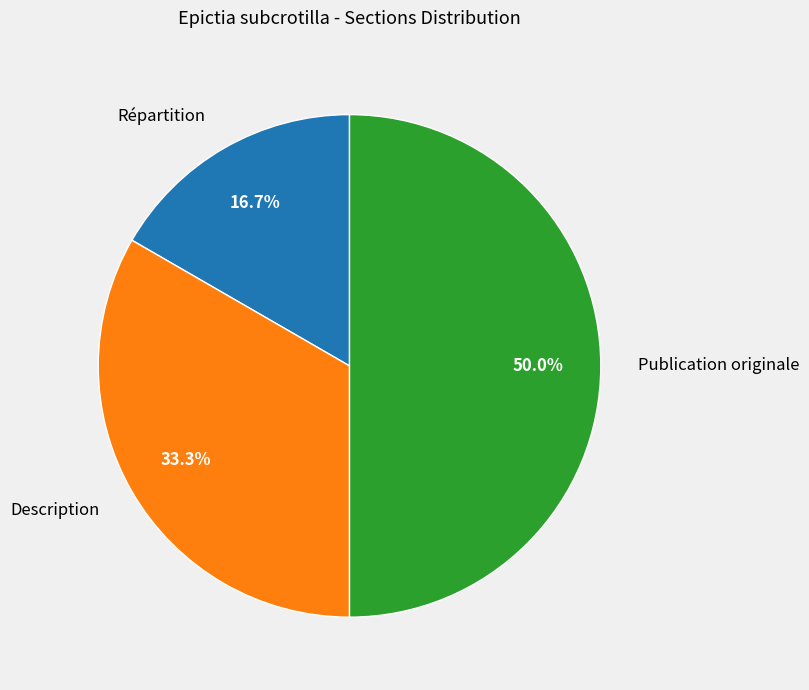

What is the total percentage of Publication originale and Répartition?

66.7%